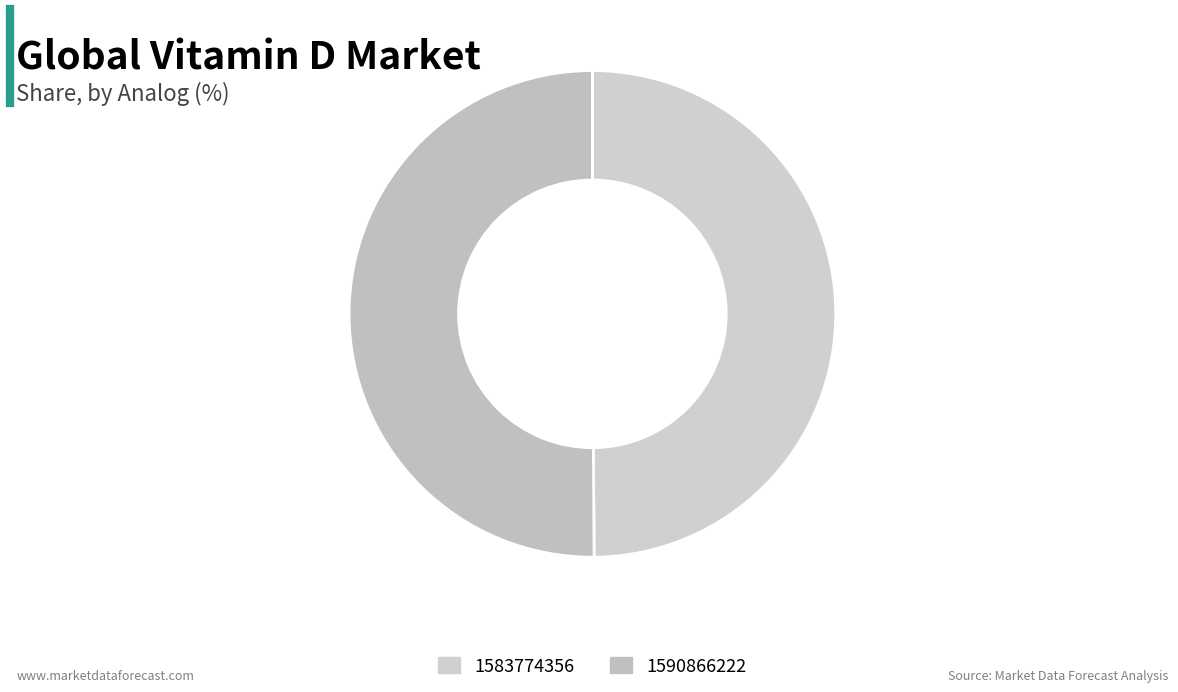

To the nearest percent, what is the combined percentage of 1590866222 and 1583774356?

100%